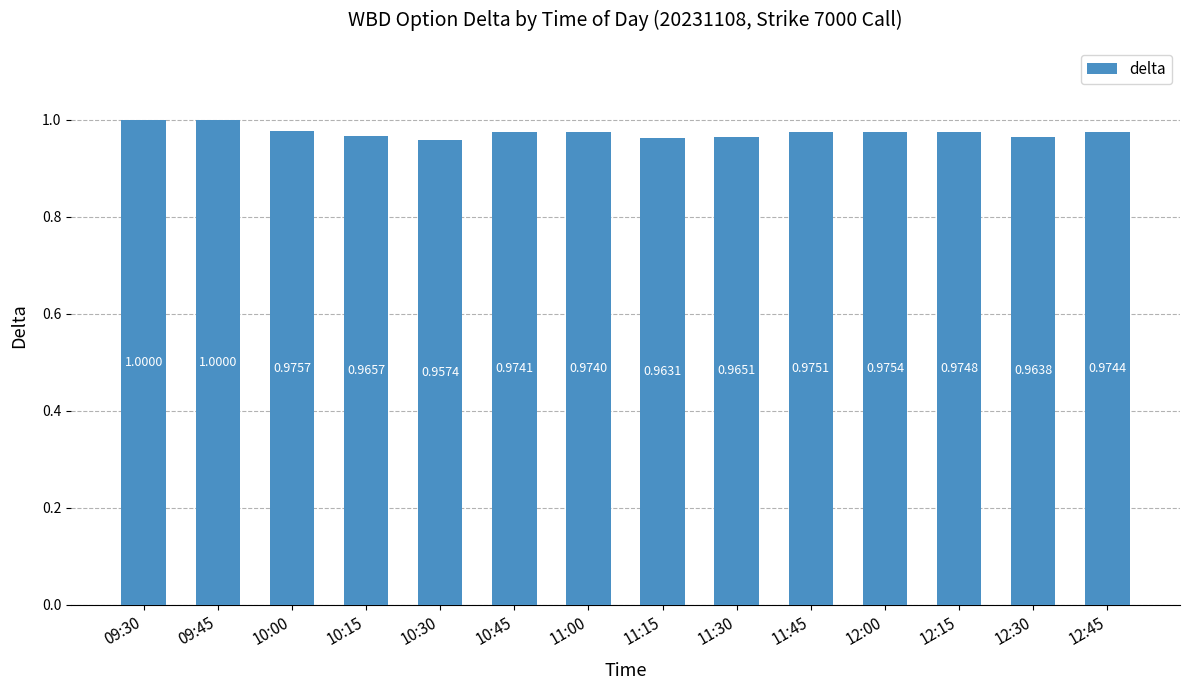

What position from the right is 10:45?

9